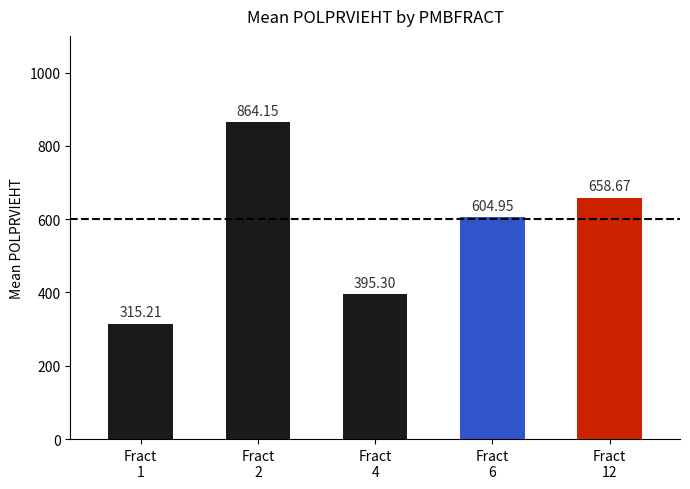

What is the average value?

567.7